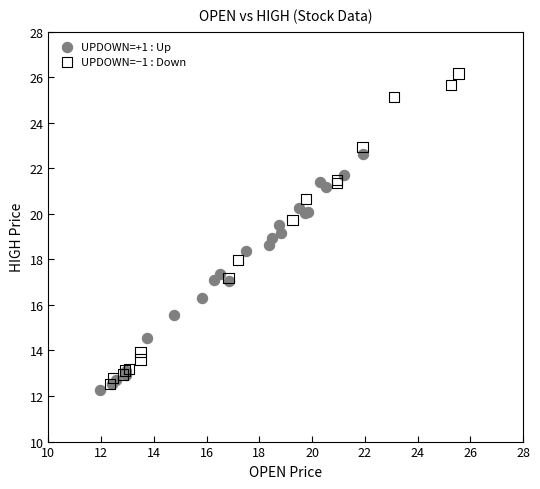

What are all the series names shown in the legend?

UPDOWN=+1 : Up, UPDOWN=−1 : Down